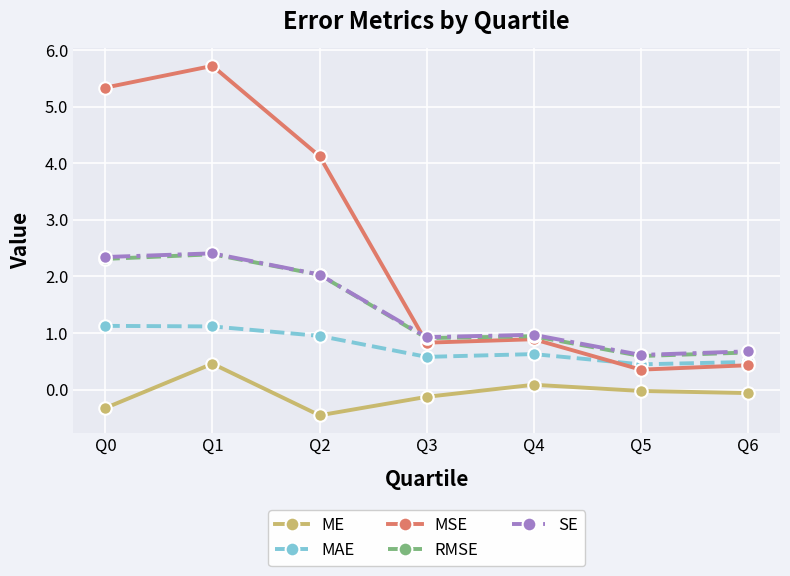

At which label is MSE closest to 3?

Q2